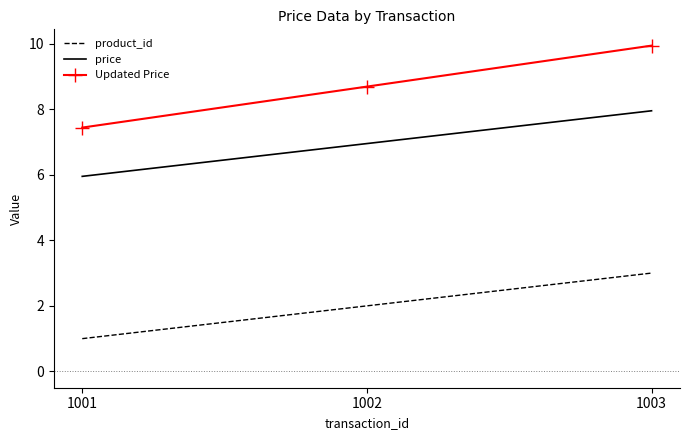

What is the minimum value for Updated Price?

7.4